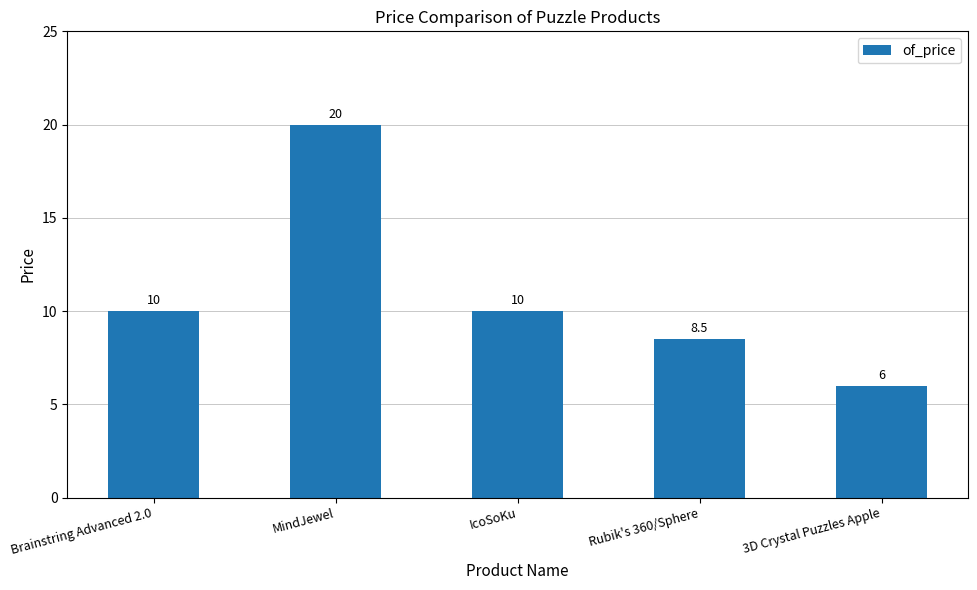

What is the approximate value at Rubik's 360/Sphere?

8.5